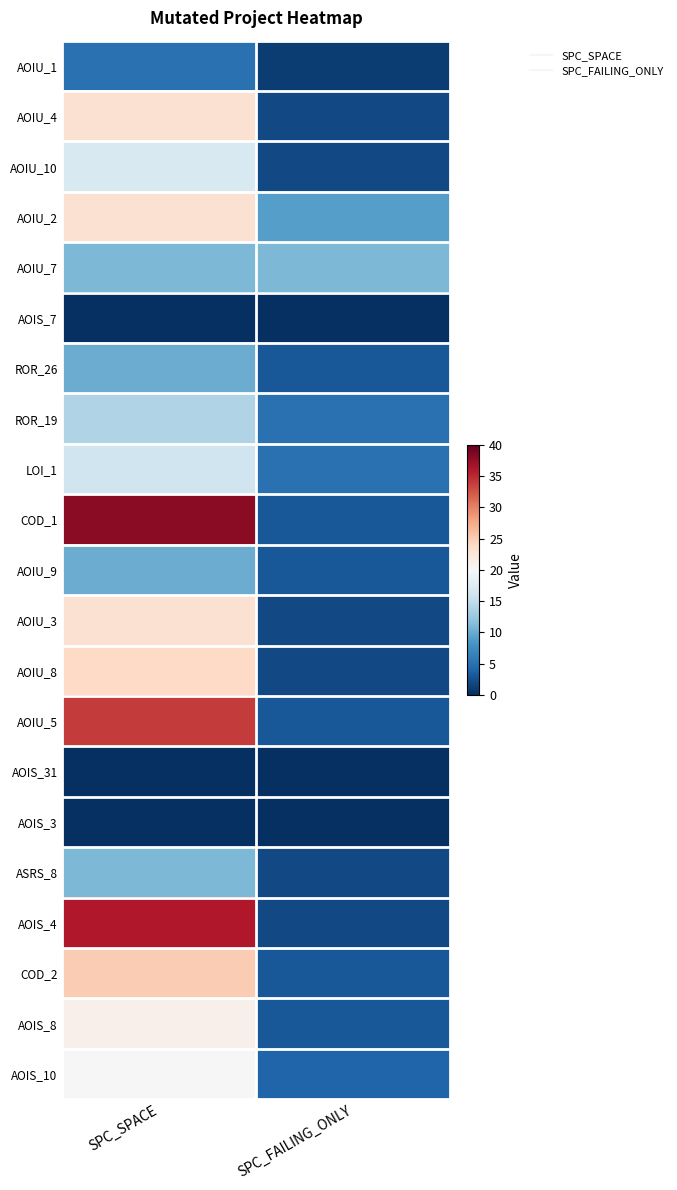

Rank the series by their maximum value, from lowest to highest.

AOIS_7, AOIS_31, AOIS_3, AOIU_1, ROR_26, AOIU_9, AOIU_7, ASRS_8, ROR_19, LOI_1, AOIU_10, AOIS_10, AOIS_8, AOIU_4, AOIU_2, AOIU_3, AOIU_8, COD_2, AOIU_5, AOIS_4, COD_1